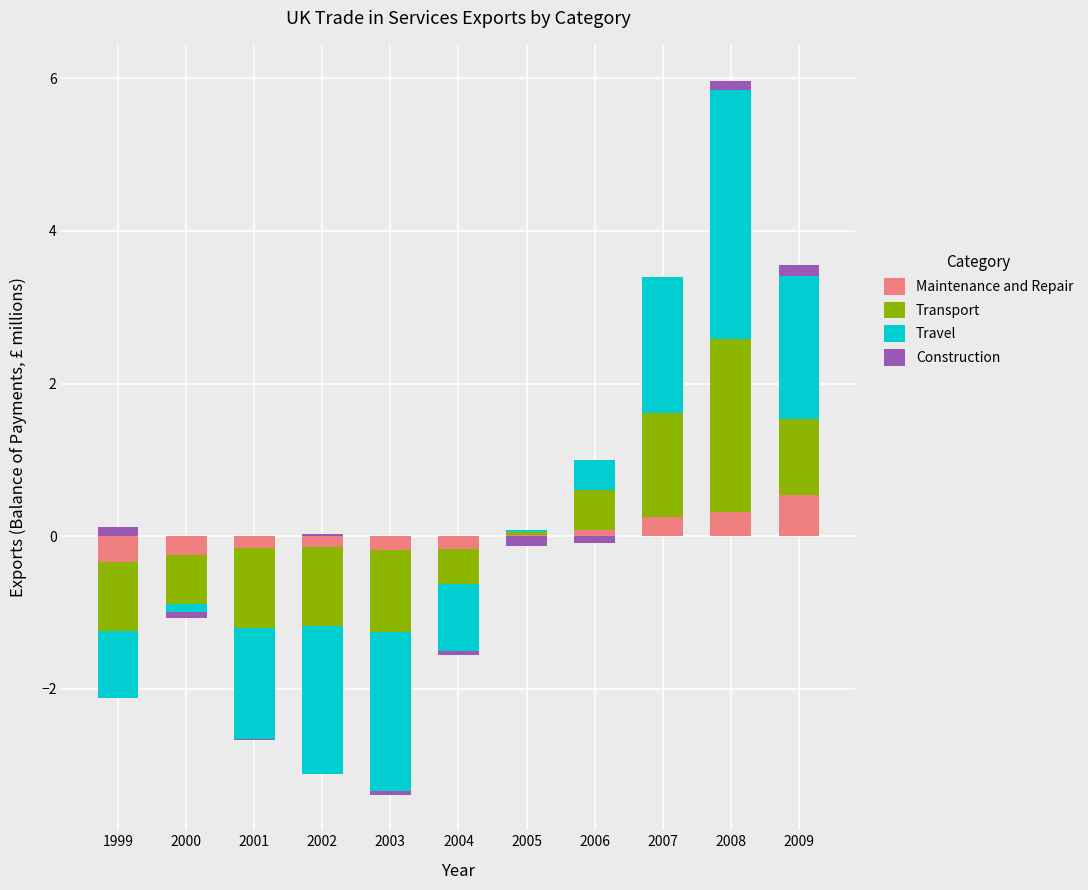

At which category does the chart reach its peak across all series?

2008